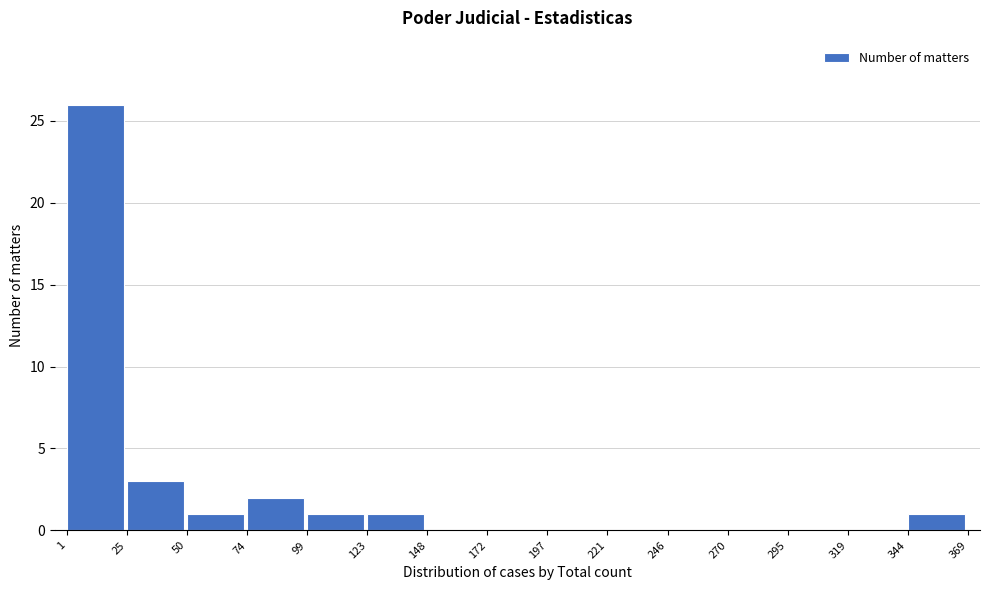

Reading left to right, transcribe this chart: for each bar, give the range it covers on the x-axis and its height. The values are not printed on the chart, so give them approximately, as read against the axis.

1 to 25: 26
25 to 50: 3
50 to 74: 1
74 to 99: 2
99 to 123: 1
123 to 148: 1
148 to 172: 0
172 to 197: 0
197 to 221: 0
221 to 246: 0
246 to 270: 0
270 to 295: 0
295 to 319: 0
319 to 344: 0
344 to 369: 1